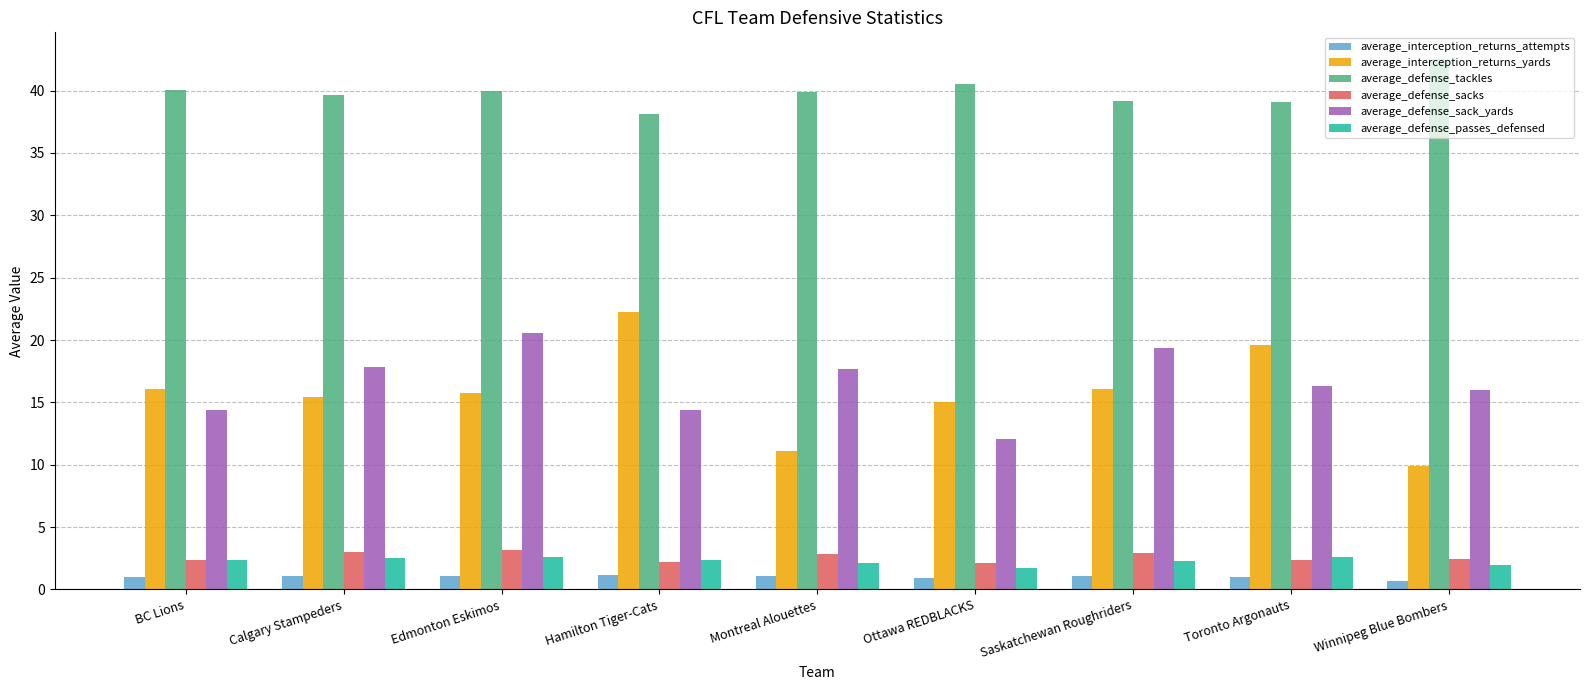

What is the average value of the average_interception_returns_yards series?

15.7